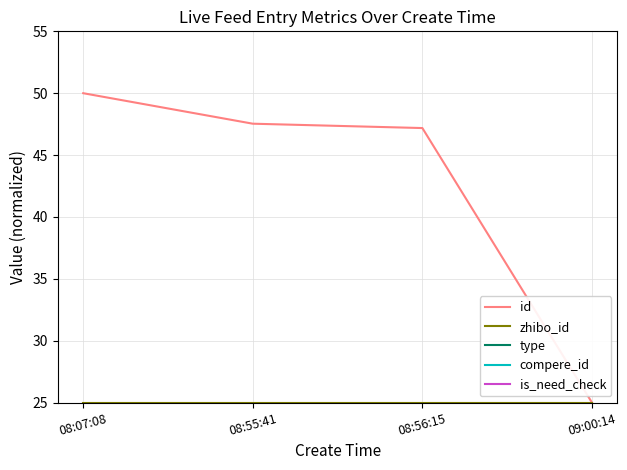

What is the difference between the maximum and minimum values in the id series?

25.0